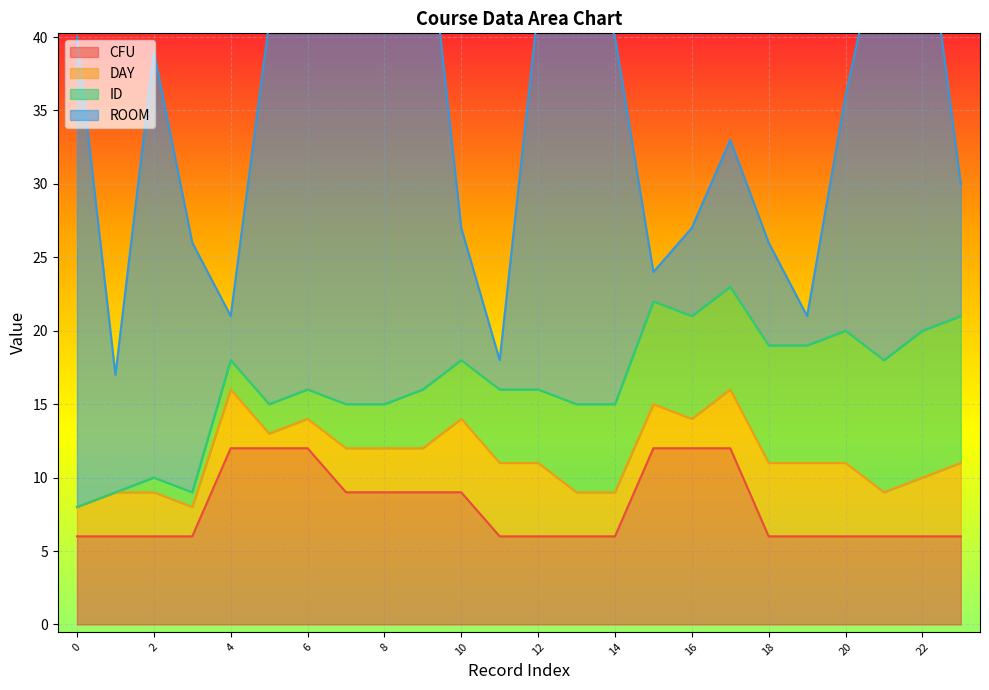

Reading left to right, list all the values displayed in this chart.

CFU: 6	6	6	6	12	12	12	9	9	9	9	6	6	6	6	12	12	12	6	6	6	6	6	6
DAY: 2	3	3	2	4	1	2	3	3	3	5	5	5	3	3	3	2	4	5	5	5	3	4	5
ID: 0	0	1	1	2	2	2	3	3	4	4	5	5	6	6	7	7	7	8	8	9	9	10	10
ROOM: 32	8	29	17	3	26	27	31	34	35	9	2	26	32	25	2	6	10	7	2	16	30	30	9